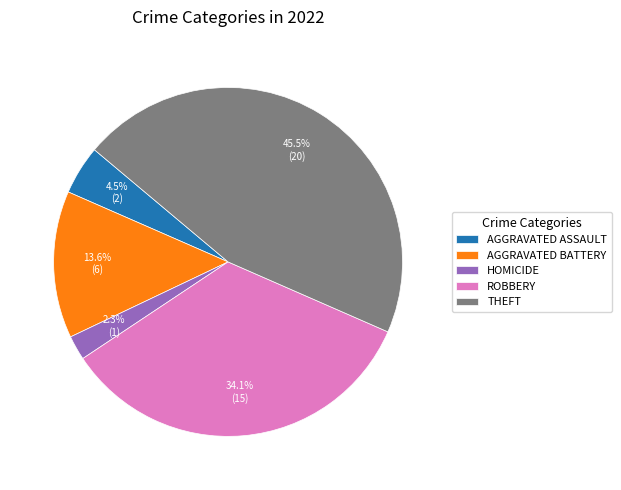

How much of the chart is everything except HOMICIDE?

97.7%